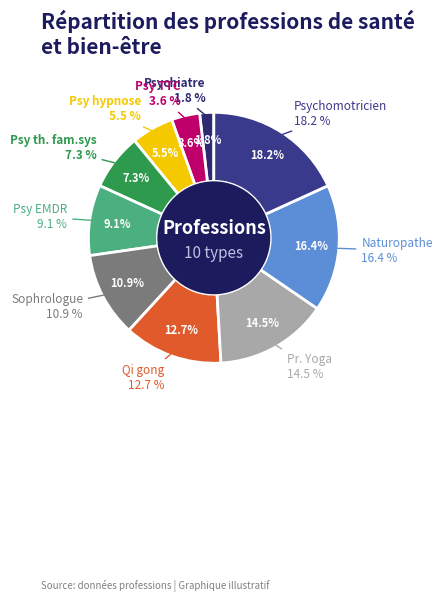

Count the number of slices in the pie.

10